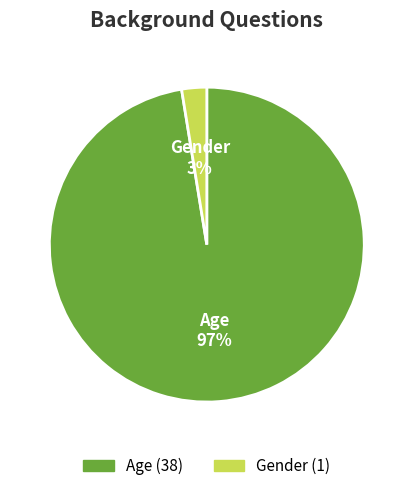

Which slice is the largest?

Age